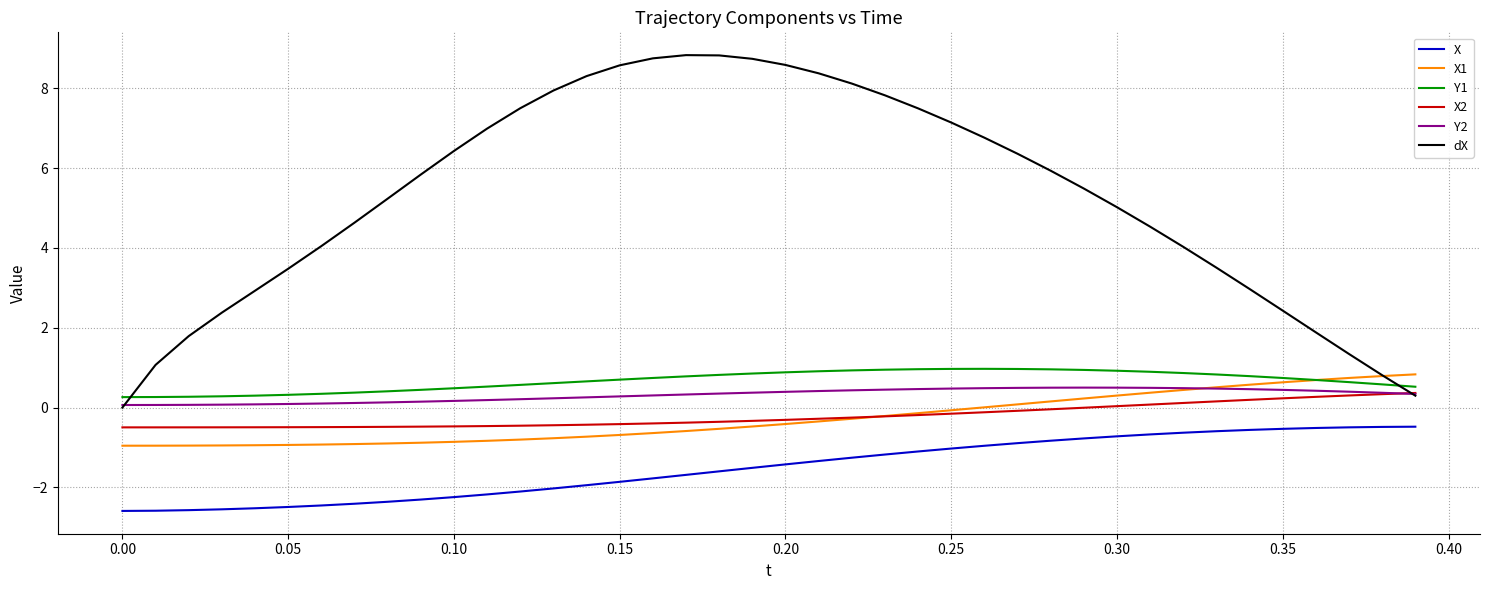

Which series has the largest range (max minus min)?

dX